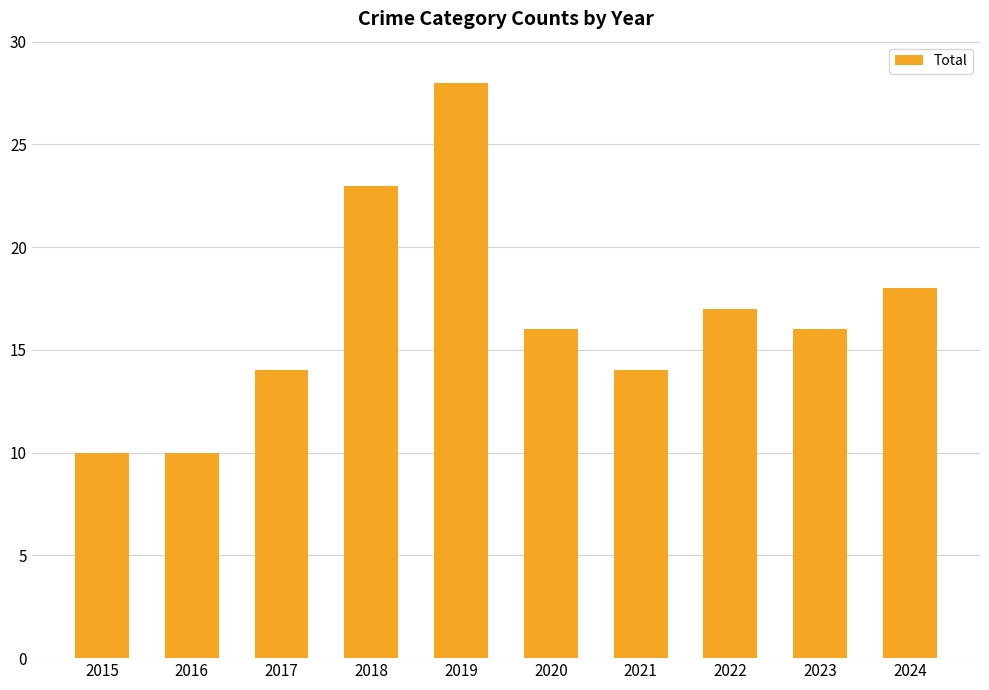

What is the change in value from 2016 to 2023?

+6